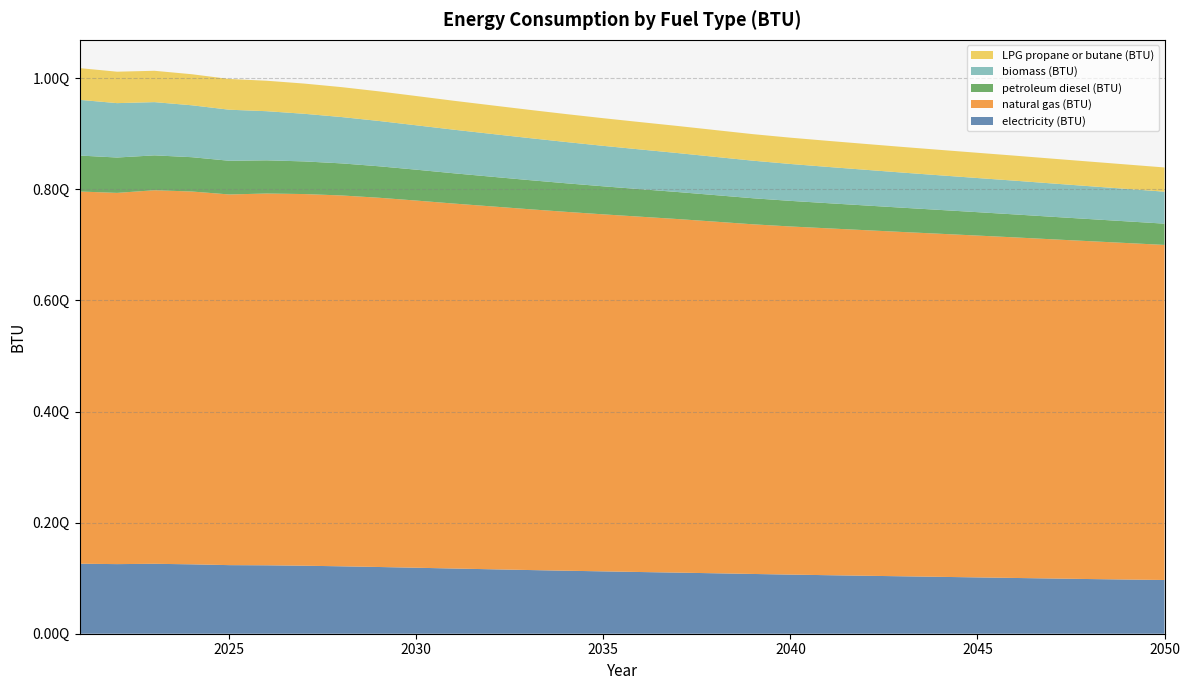

Reading left to right, what are all the values shown in this chart?

electricity (BTU): 2021=126052207955653.8	2022=125339360848531.2	2023=125915809325670.0	2024=124952769594430.5	2025=123499443535983.2	2026=123206542783129.6	2027=122452141099328.1	2028=121379791629563.7	2029=120145757953533.5	2030=118809106209018.0	2031=117403668582530.6	2032=116051876467254.9	2033=114705691896705.2	2034=113444928924148.0	2035=112280241884562.5	2036=111094806929490.8	2037=110000027280822.5	2038=108826368169675.4	2039=107614203918076.6	2040=106469143285032.0	2041=105391747025014.2	2042=104374725329879.4	2043=103403498583340.1	2044=102416944547883.1	2045=101415250141666.0	2046=100410751963085.9	2047=99429431636039.8	2048=98453905771877.3	2049=97571838986481.0	2050=96732576459159.7
natural gas (BTU): 2021=670192773431555.0	2022=668414957451631.0	2023=672624012566062.5	2024=671292001732372.5	2025=667431655792115.2	2026=669404763863029.1	2027=669204948352626.9	2028=667755024204646.6	2029=664857418926576.6	2030=661125971747753.5	2031=657142745810734.2	2032=653449243017890.4	2033=649740786772444.0	2034=646180930462235.9	2035=642815282117704.2	2036=639742160689710.9	2037=636592028980814.4	2038=633088808872338.6	2039=629554186513397.5	2040=626822751477373.9	2041=624539546183113.4	2042=622261200760948.9	2043=619930705172832.5	2044=617721706387112.4	2045=615500557921152.8	2046=613219034890310.0	2047=610740313203270.5	2048=608342713996600.0	2049=605873898971909.6	2050=603351438436007.5
petroleum diesel (BTU): 2021=64760481958113.2	2022=63696346206242.5	2023=62805828939953.0	2024=61786345265657.5	2025=60668774062980.6	2026=59789137213632.3	2027=58795854124504.2	2028=57768925767020.2	2029=56687417307536.6	2030=55598805958066.9	2031=54523465797781.9	2032=53466443616935.2	2033=52438954504978.5	2034=51458008014247.6	2035=50500239375050.6	2036=49557424188456.2	2037=48651992633368.4	2038=47779271755848.8	2039=46922999676192.0	2040=46105045818829.4	2041=45309895976685.8	2042=44516241479802.5	2043=43718287865295.9	2044=42930801667611.1	2045=42144250060714.0	2046=41355268517769.0	2047=40565352384036.3	2048=39794128066056.8	2049=39030193556221.2	2050=38287006961871.6
biomass (BTU): 2021=100293388722230.0	2022=97928841986330.0	2023=95835791203988.0	2024=93466405958067.0	2025=91916069375860.1	2026=88444999190480.0	2027=85760106775682.0	2028=83428489678620.6	2029=81569962438274.1	2030=79921718125151.8	2031=78480018376103.0	2032=77091964138266.0	2033=75718489516716.6	2034=74295107747106.0	2035=72849856553064.0	2036=71468905205213.3	2037=70139169432526.5	2038=68850929490812.0	2039=67634092285274.8	2040=66429030923662.3	2041=65287521735610.8	2042=64237415526592.7	2043=63243758601149.5	2044=62314588440055.0	2045=61468596859062.6	2046=60738494535740.3	2047=59998485550068.8	2048=59211373188699.1	2049=58407064356836.4	2050=57587241317898.5
LPG propane or butane (BTU): 2021=57111109145648.1	2022=56600245799555.1	2023=56432893522684.0	2024=55909052715939.5	2025=55335812110418.5	2026=54851133327936.5	2027=54390193151461.2	2028=53871495264308.3	2029=53304198656196.9	2030=52700826843681.7	2031=52091286731967.9	2032=51484176556302.1	2033=50882113170889.7	2034=50309582854367.4	2035=49771071642516.0	2036=49256485954828.8	2037=48759283655792.1	2038=48267128147008.8	2039=47780767101109.0	2040=47339453331174.6	2041=46944495264308.3	2042=46564490650044.5	2043=46194953452602.6	2044=45823920909900.4	2045=45450084594835.3	2046=45067650044523.6	2047=44685589330527.0	2048=44308949243098.8	2049=43945206508540.4	2050=43586884400550.5